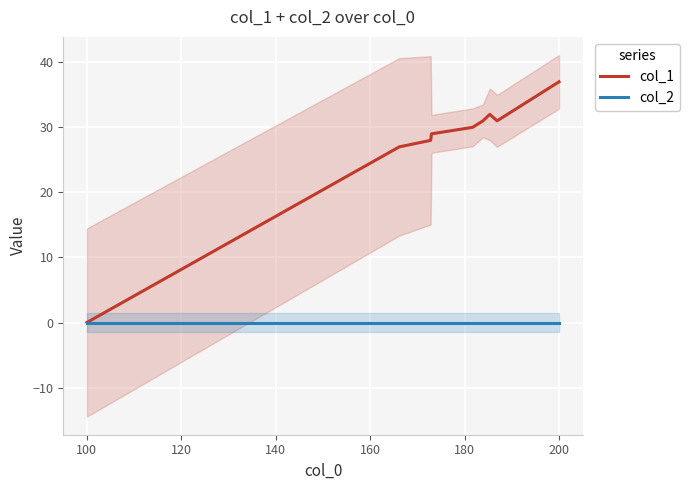

List the series in order of their overall mean, lowest first.

col_2, col_1